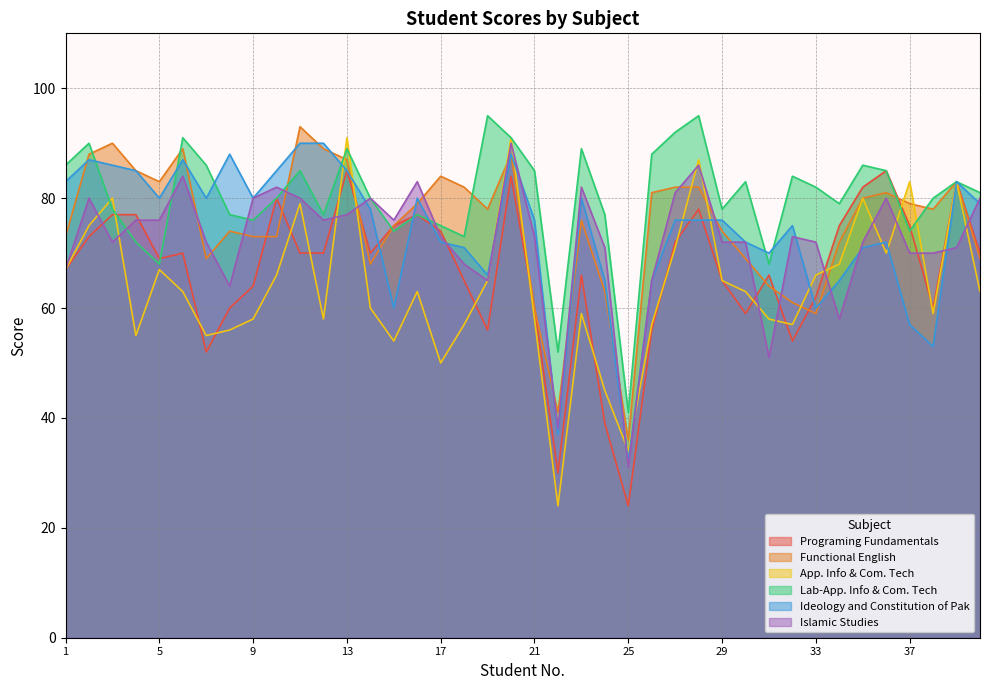

How many categories are shown in the chart?

40